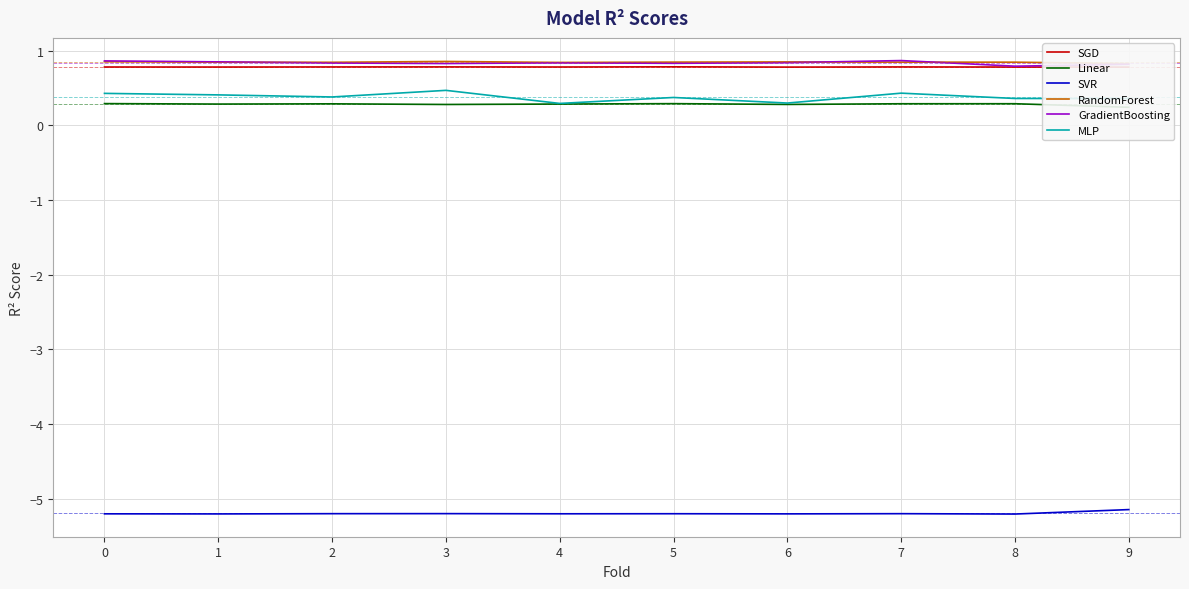

What is the average value of the RandomForest series?

0.8